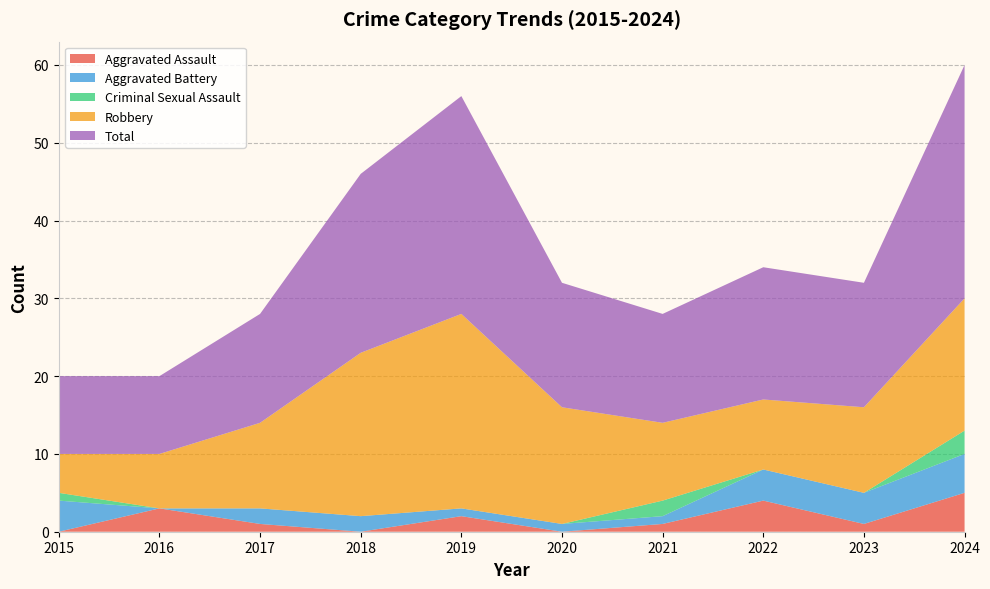

Reading left to right, what are all the values shown in this chart?

Aggravated Assault: 2015=0	2016=3	2017=1	2018=0	2019=2	2020=0	2021=1	2022=4	2023=1	2024=5
Aggravated Battery: 2015=4	2016=0	2017=2	2018=2	2019=1	2020=1	2021=1	2022=4	2023=4	2024=5
Criminal Sexual Assault: 2015=1	2016=0	2017=0	2018=0	2019=0	2020=0	2021=2	2022=0	2023=0	2024=3
Robbery: 2015=5	2016=7	2017=11	2018=21	2019=25	2020=15	2021=10	2022=9	2023=11	2024=17
Total: 2015=10	2016=10	2017=14	2018=23	2019=28	2020=16	2021=14	2022=17	2023=16	2024=30